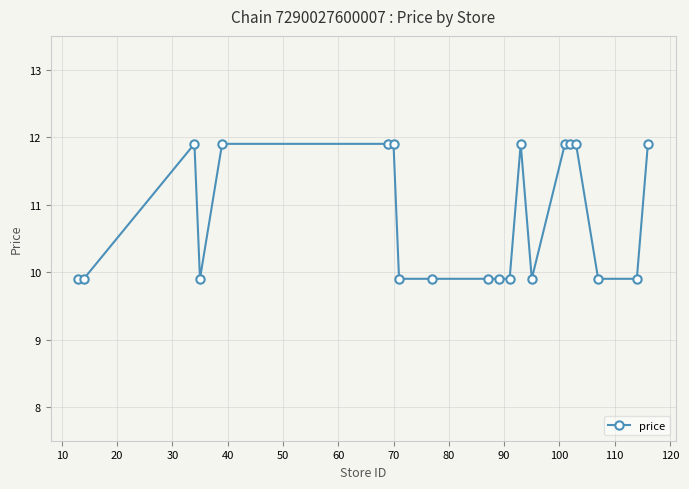

Count the values in the range 9 to 11.

11